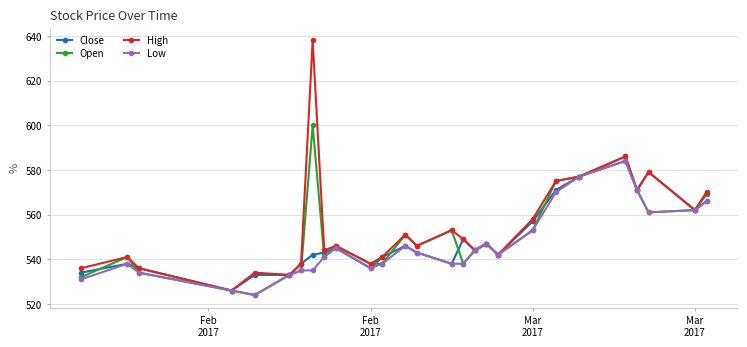

How many data points in Low are less than 542?

13